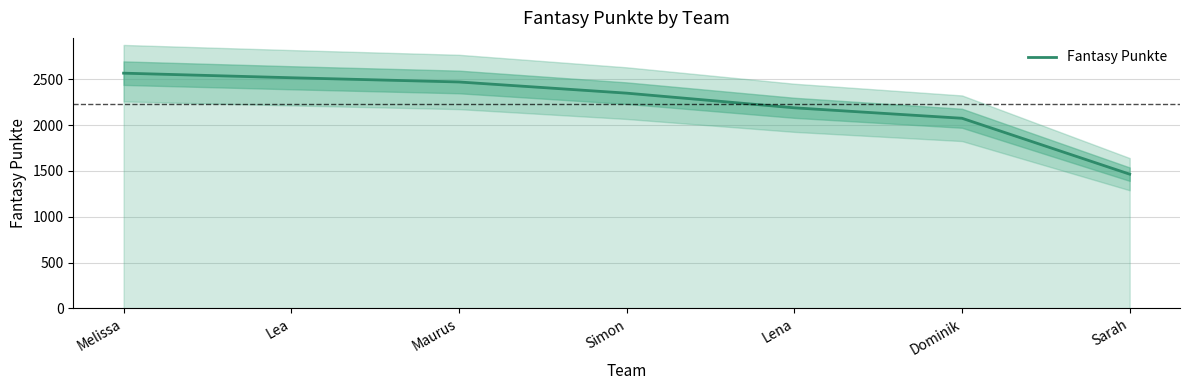

How many series are shown in this chart?

1